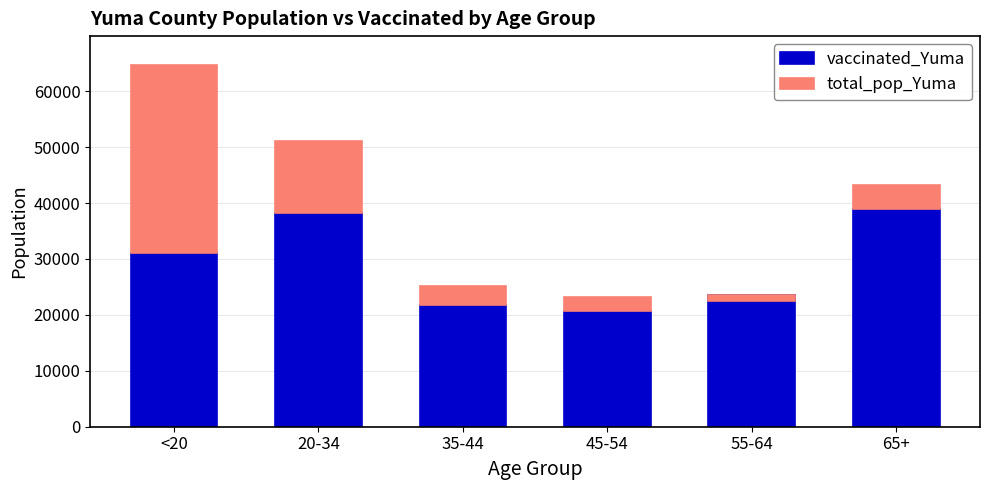

At which label is total_pop_Yuma closest to 16293?

20-34